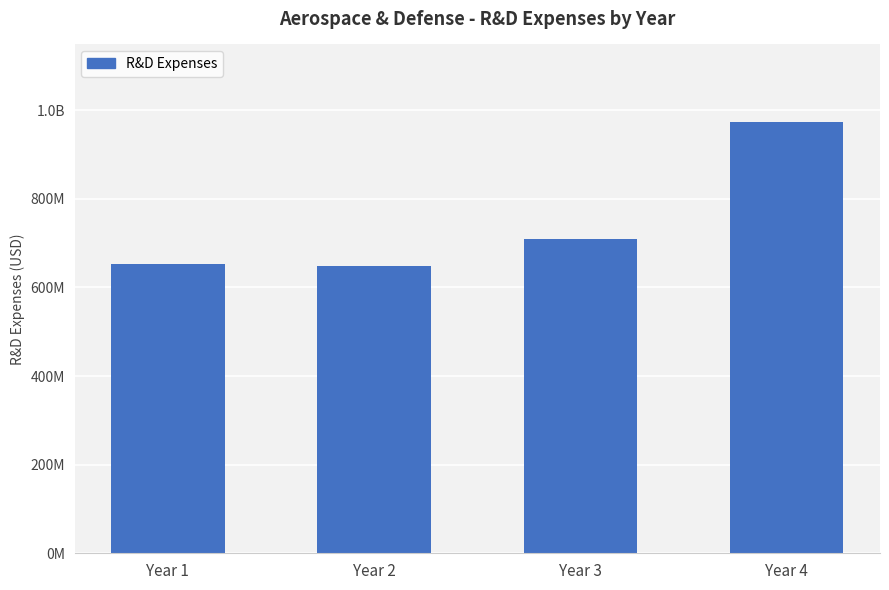

Are the bars horizontal?

No